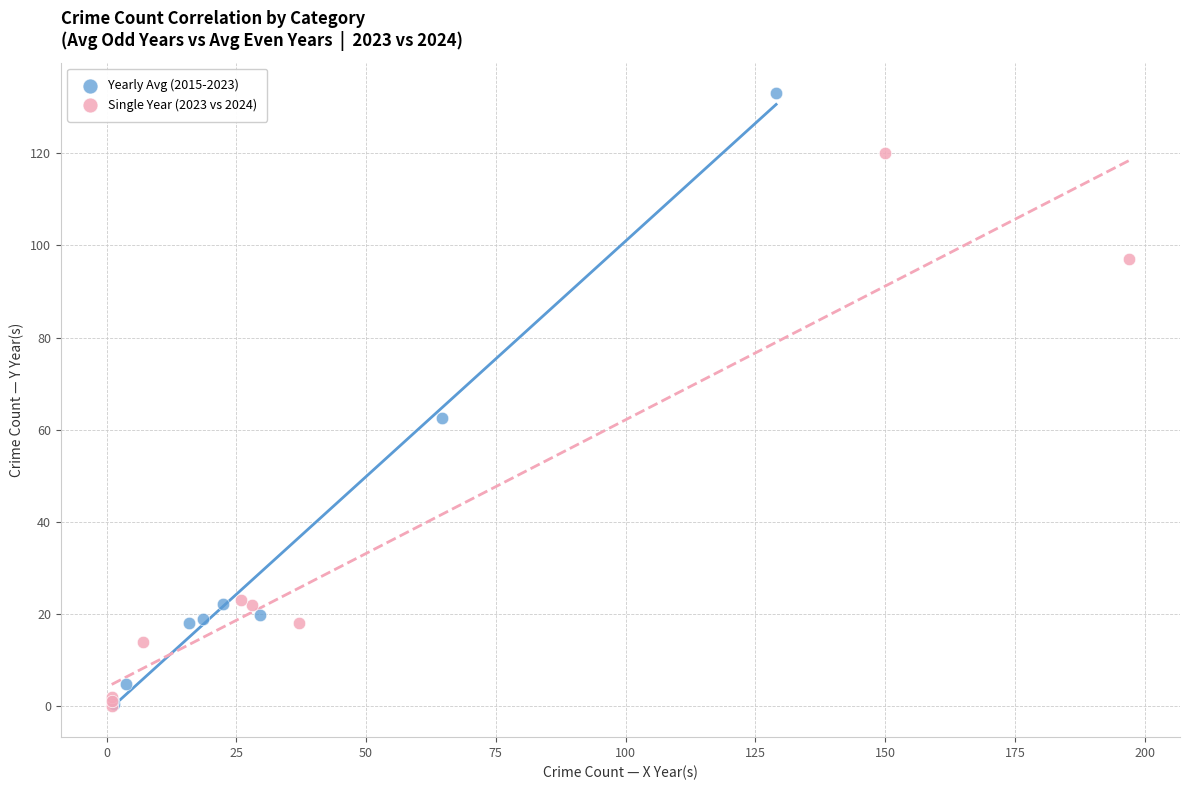

Which series has the widest spread of Y values?

Yearly Avg (2015-2023)